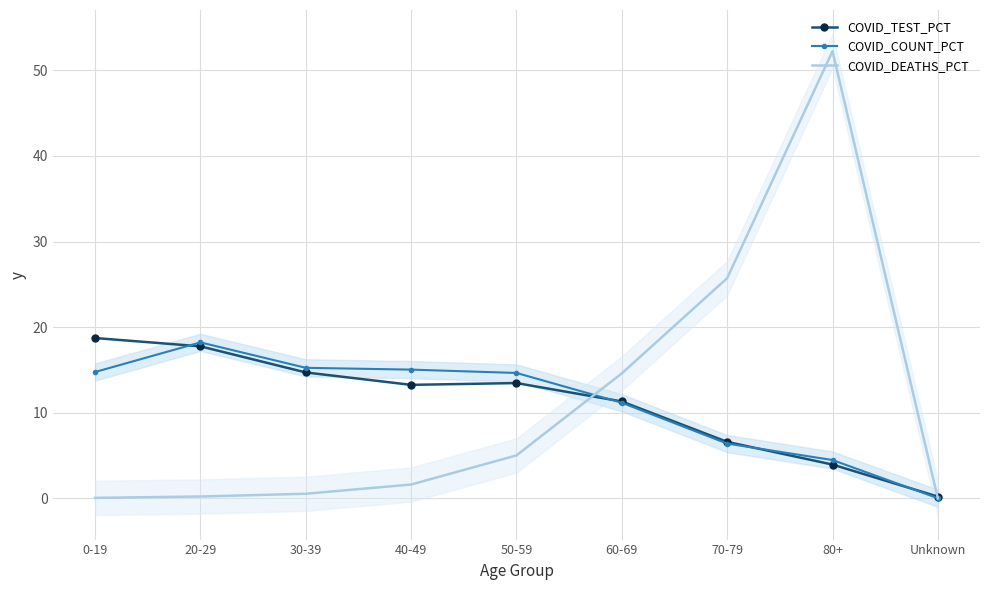

At which category is the sum across all series the highest?

80+